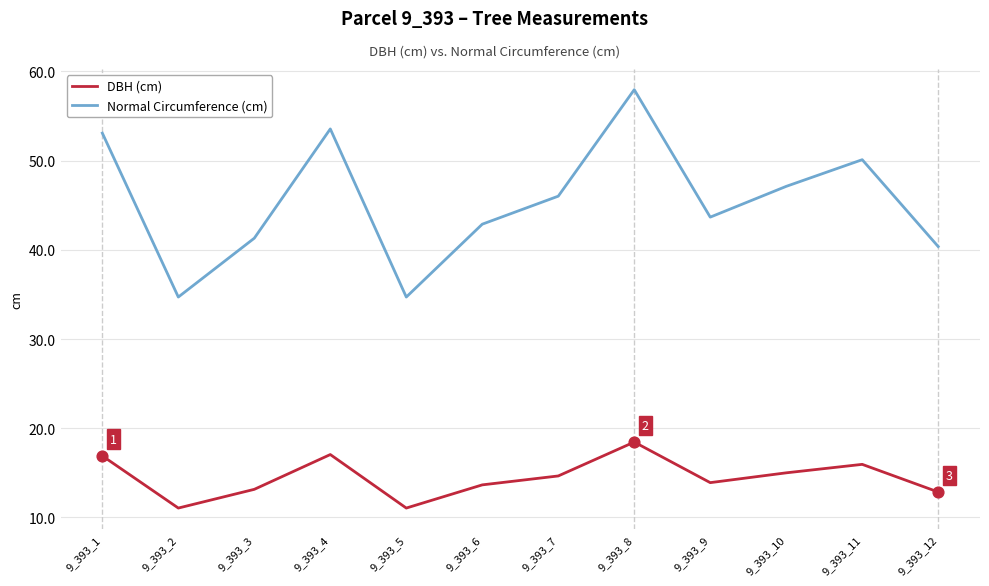

What is the difference between the highest and lowest values at 9_393_3?

28.2